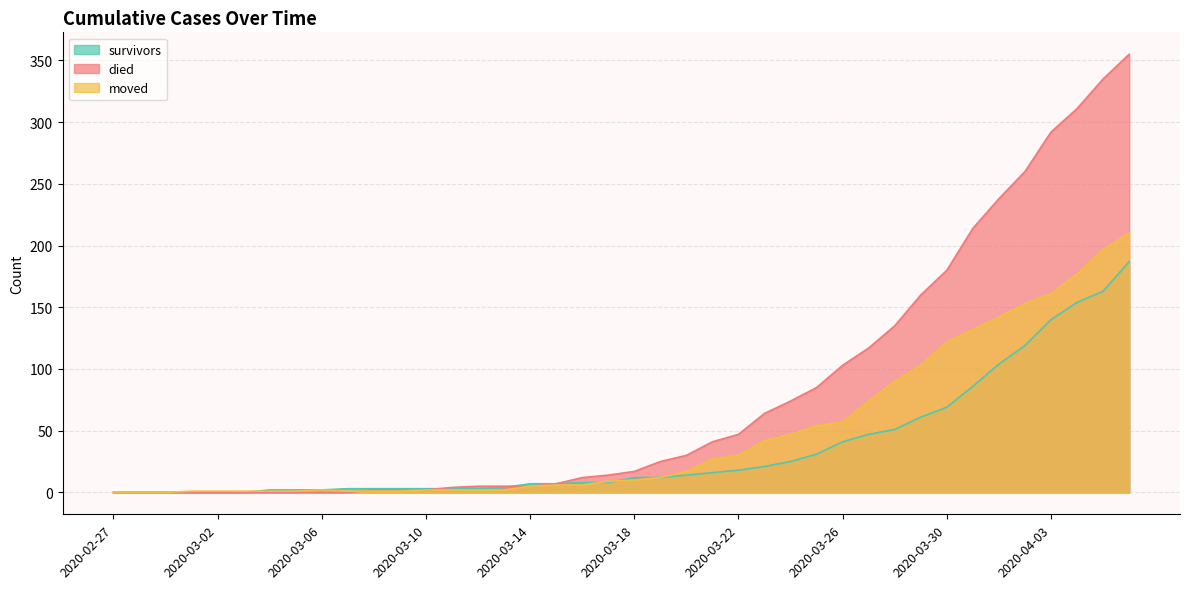

Where does the died series first go above 17?

2020-03-19